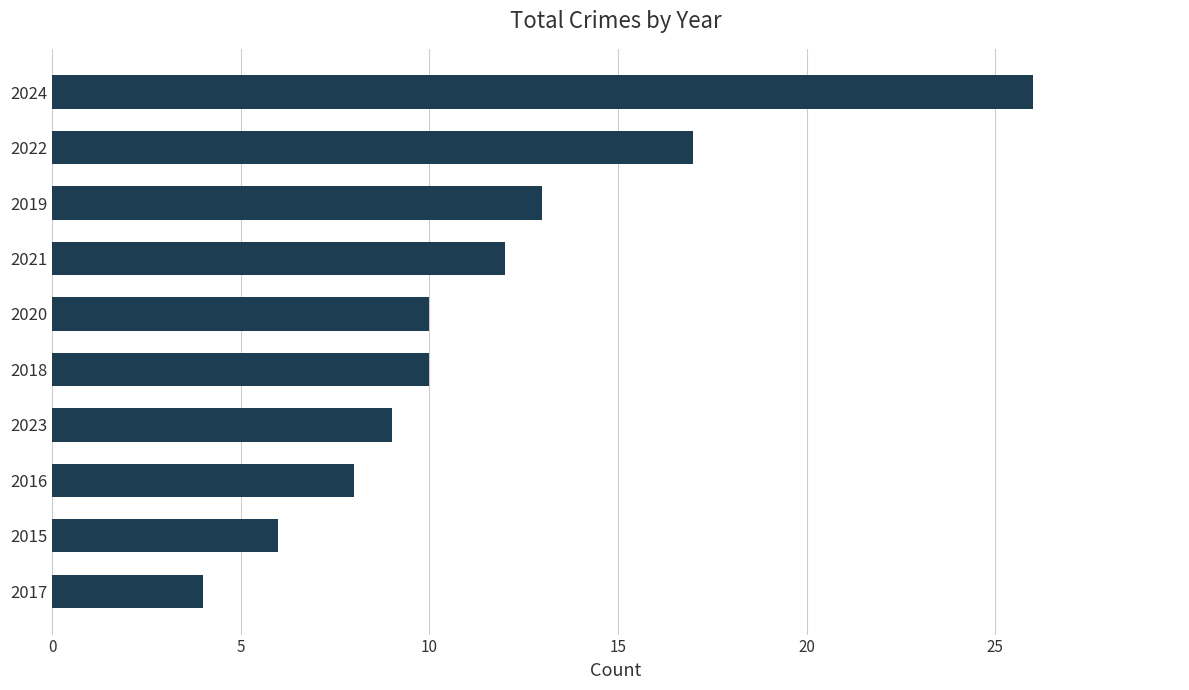

Between 2017 and 2023, which is larger?

2023